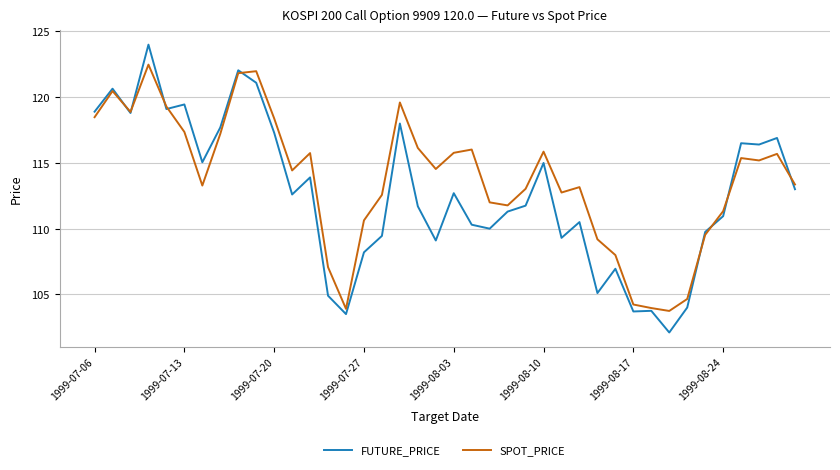

Which series has the largest total across all categories?

SPOT_PRICE